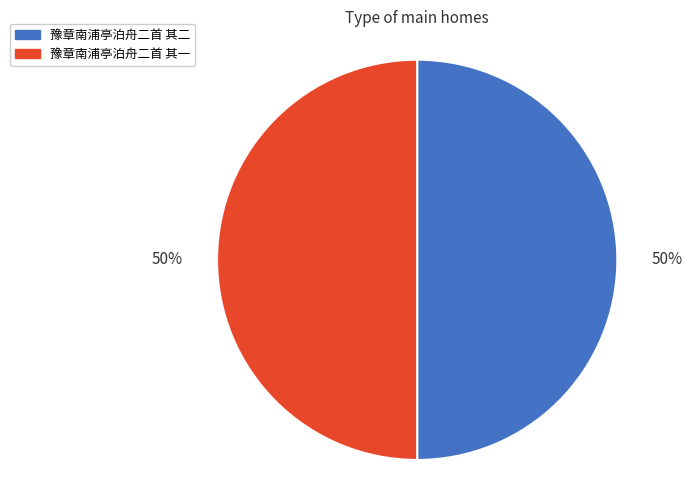

What is the ratio of the value at 豫章南浦亭泊舟二首 其一 to the value at 豫章南浦亭泊舟二首 其二?

1.0